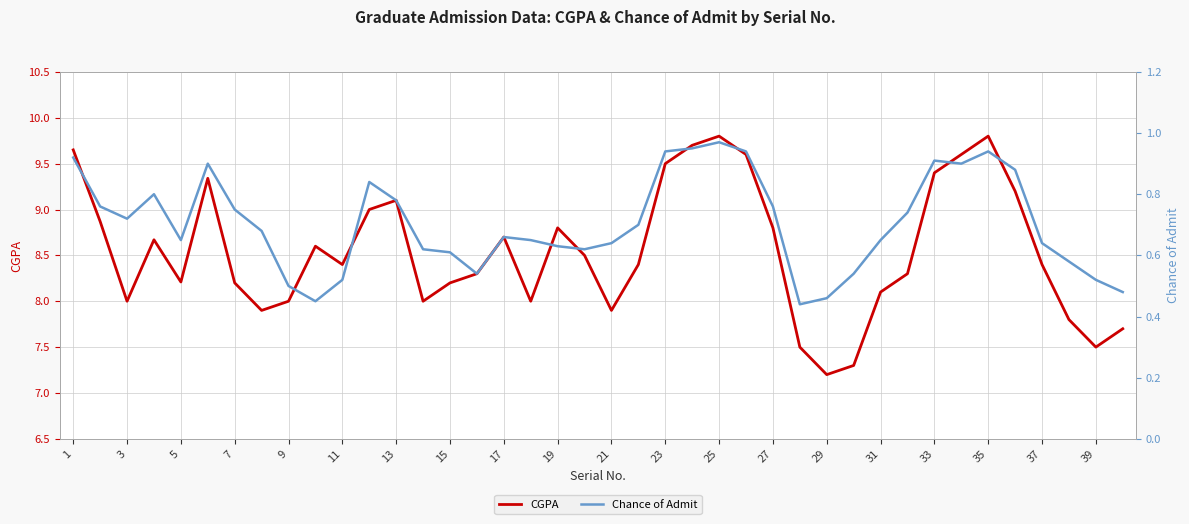

What is the sum of the CGPA values at 31 and 27?

16.9